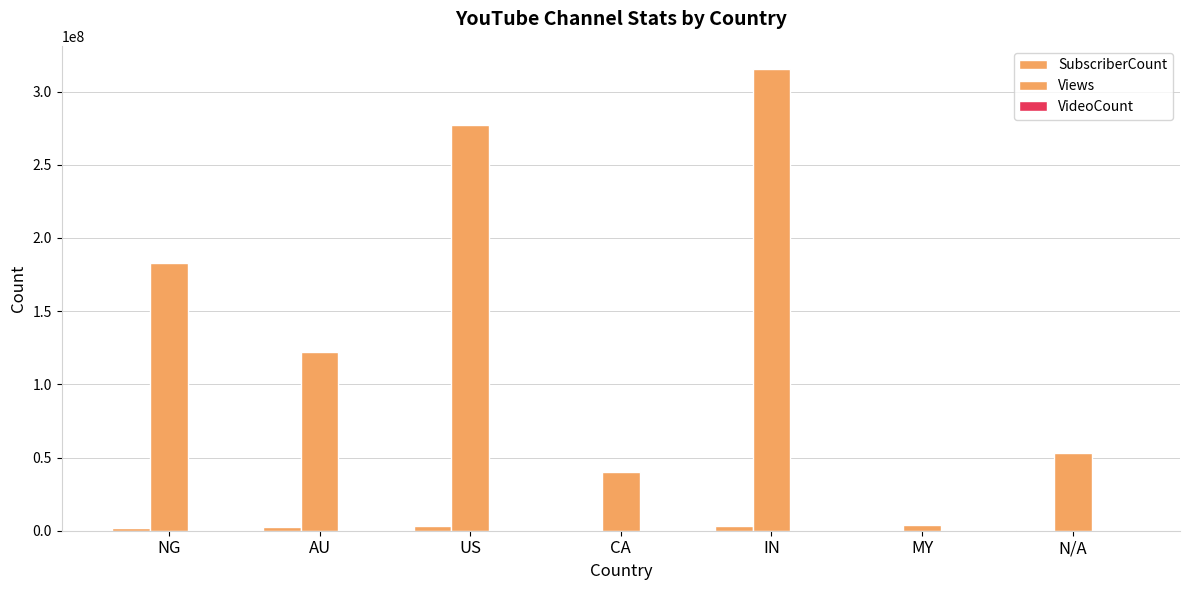

How many data points does each series have?

7